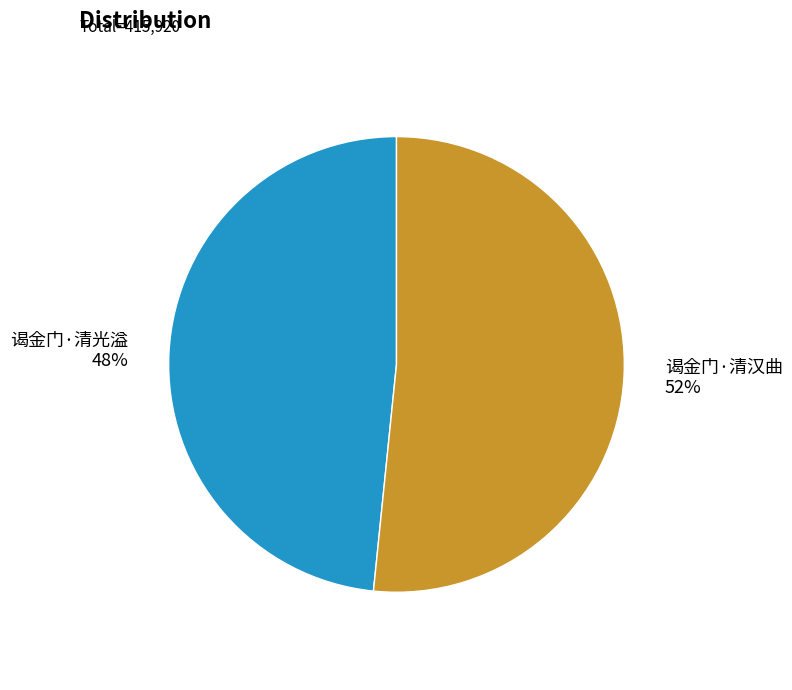

To the nearest percent, what is the average slice percentage?

50%